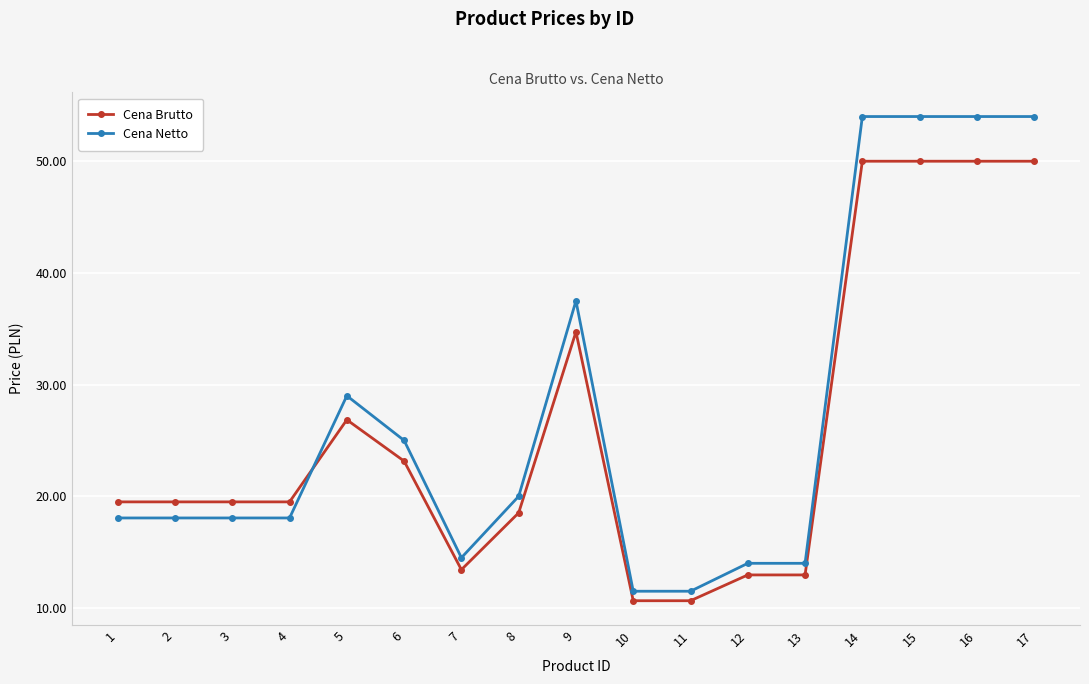

What value does the Cena Netto series have at 7?

14.5